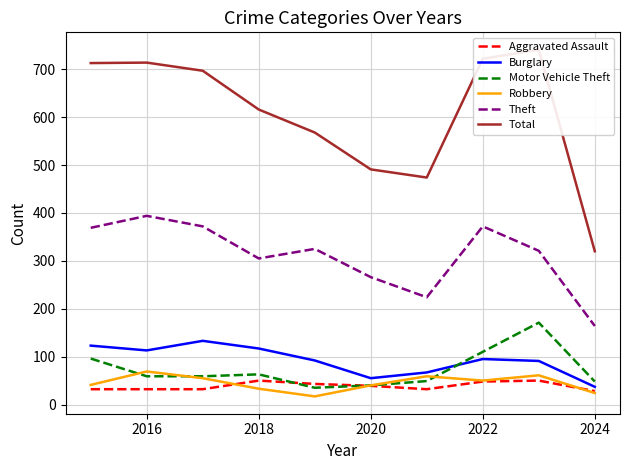

What is the minimum value for Theft?

164